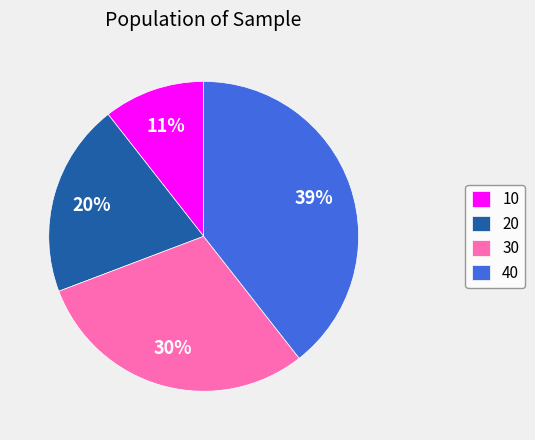

How many slices are in this pie chart?

4